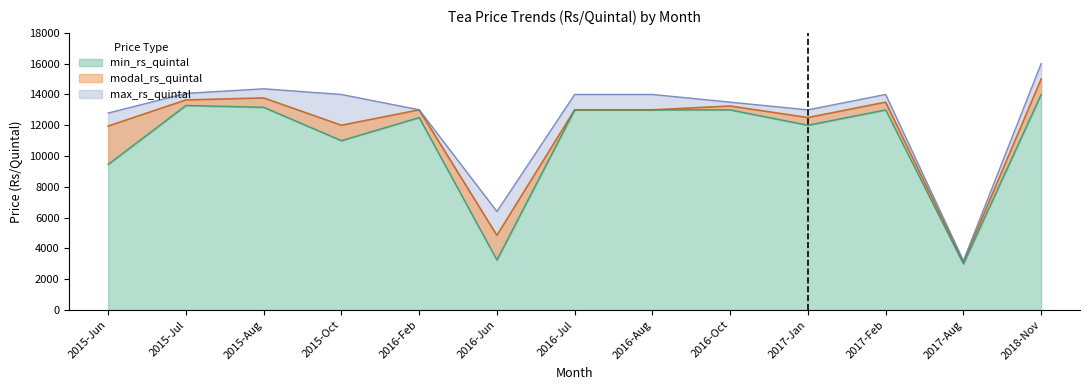

At which label is max_rs_quintal closest to 9600?

2015-Jun